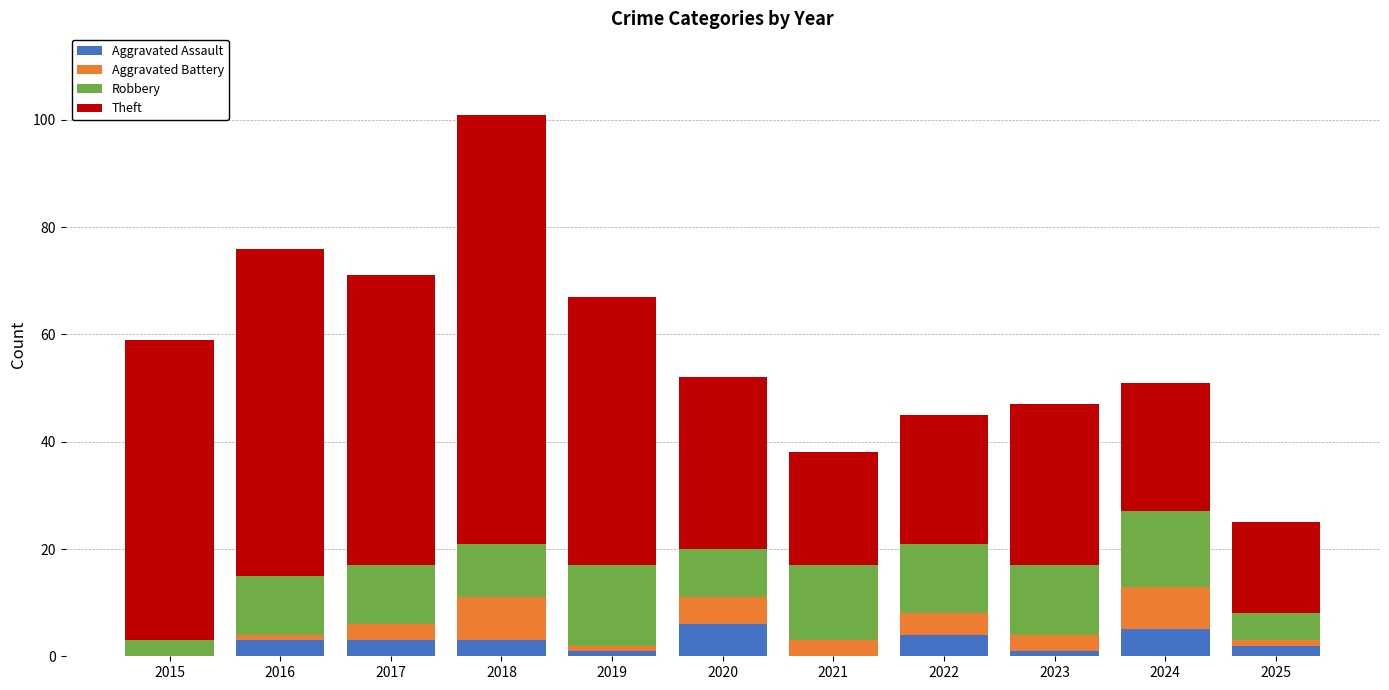

What is the sum of the Aggravated Assault values at 2020 and 2022?

10